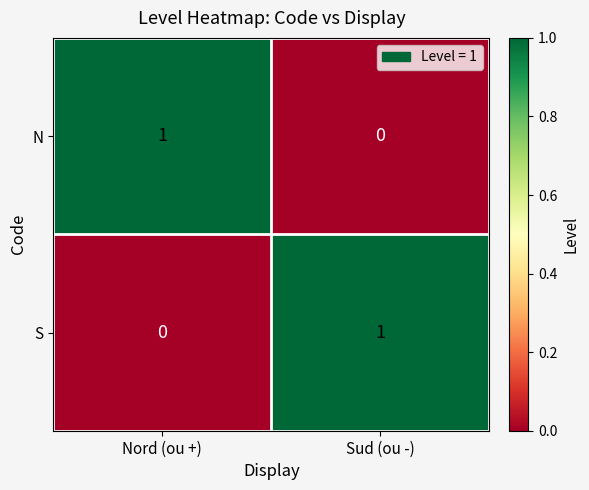

What is the spread (max minus min) of values at Nord (ou +)?

1